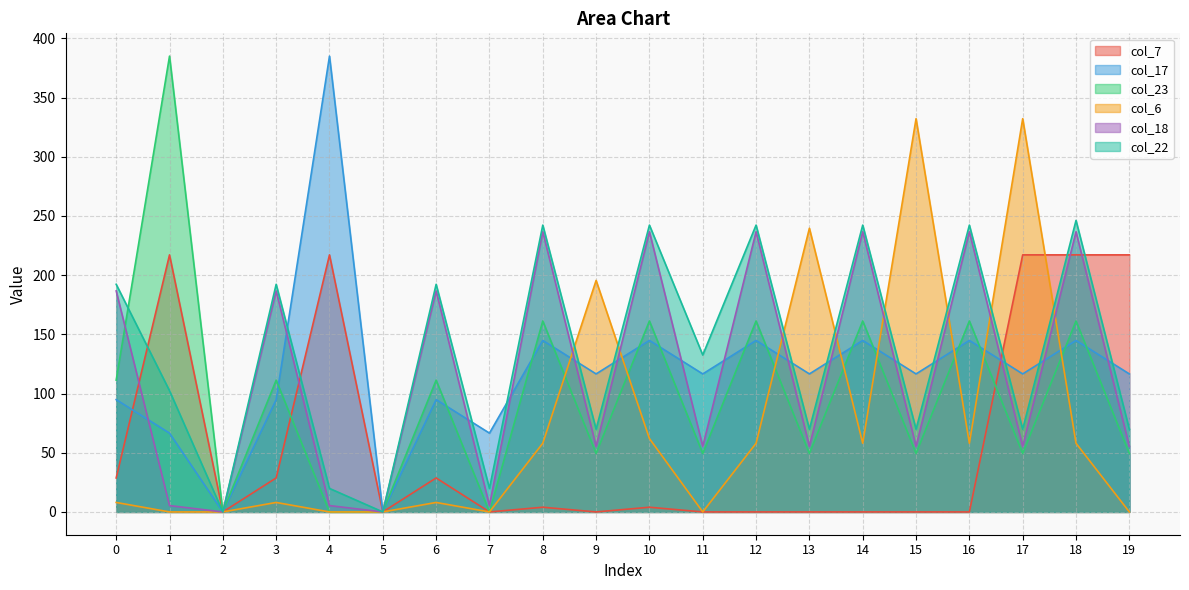

At how many categories does at least one series exceed 220?

11